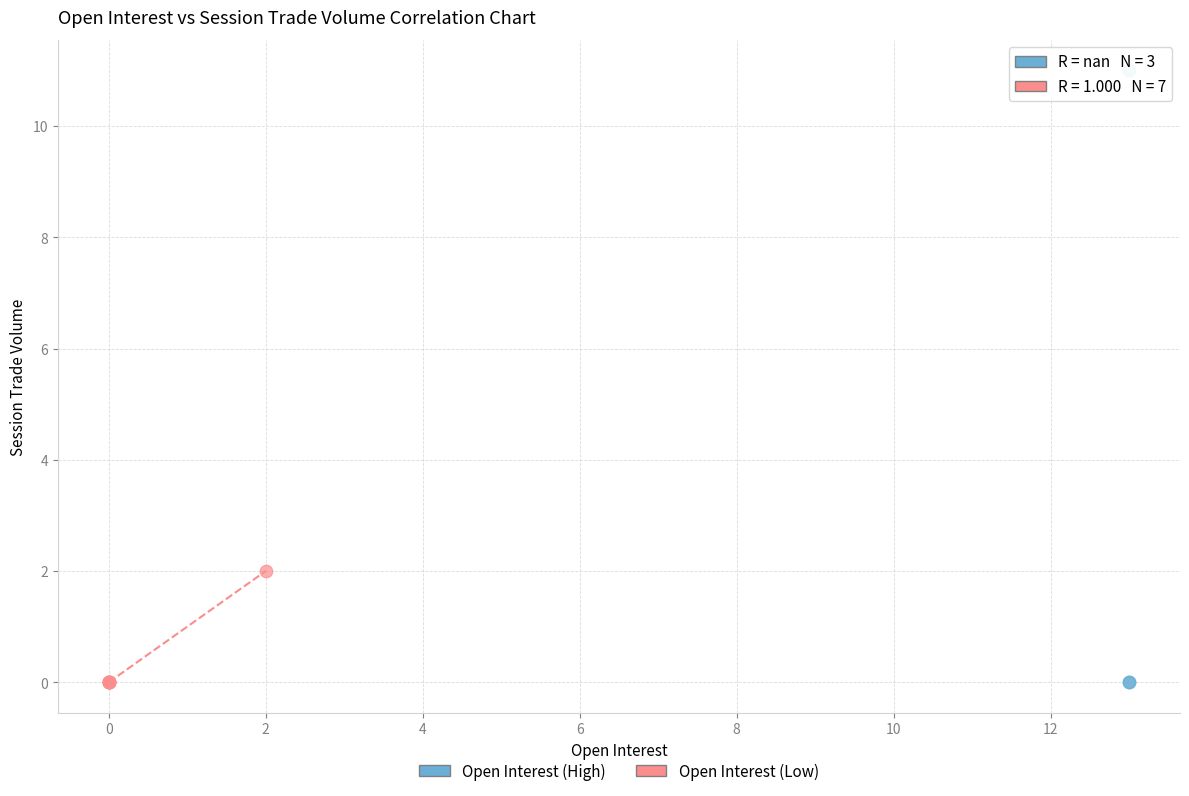

Which series has the widest spread of Y values?

Open Interest (High)